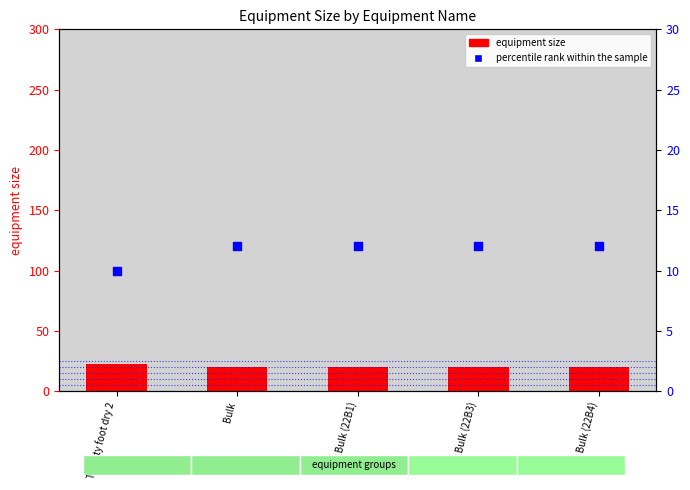

What are all the series names shown in the legend?

equipment size, percentile rank within the sample